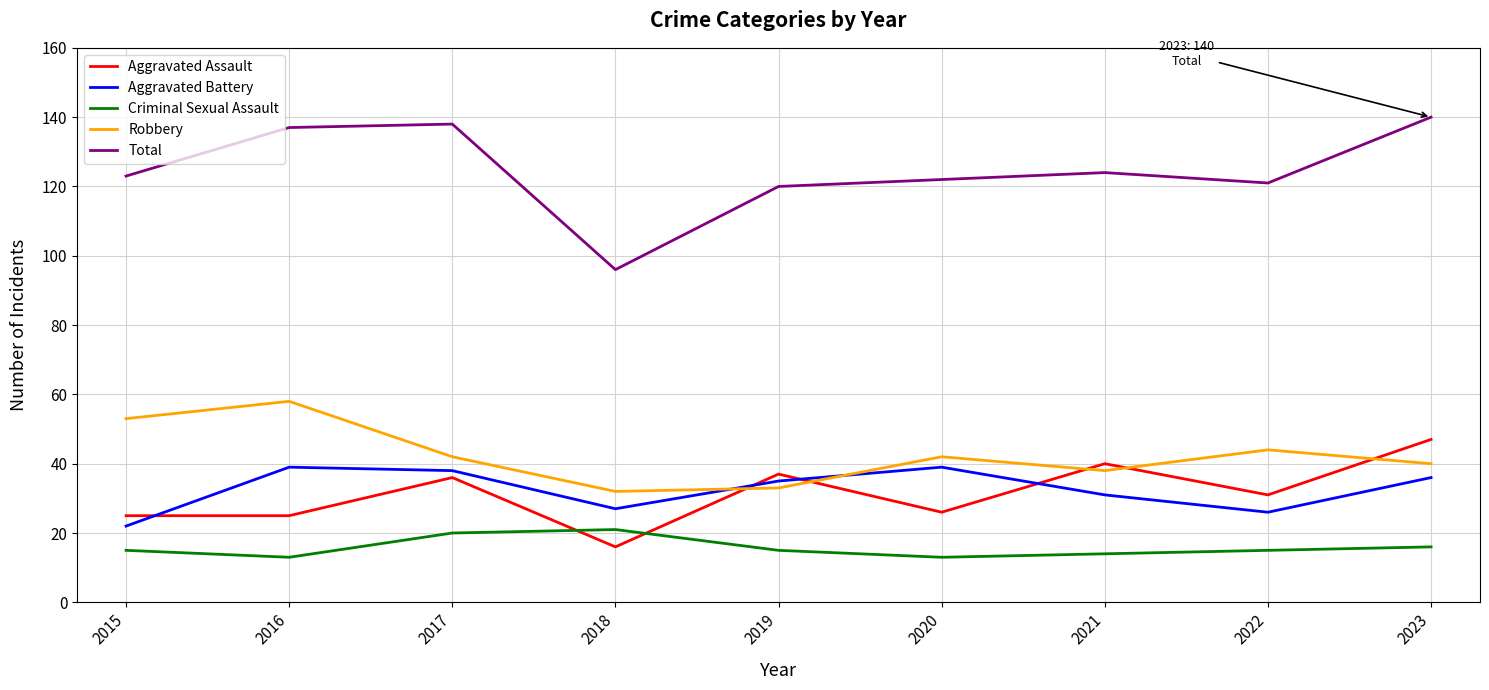

At how many categories does at least one series exceed 69?

9